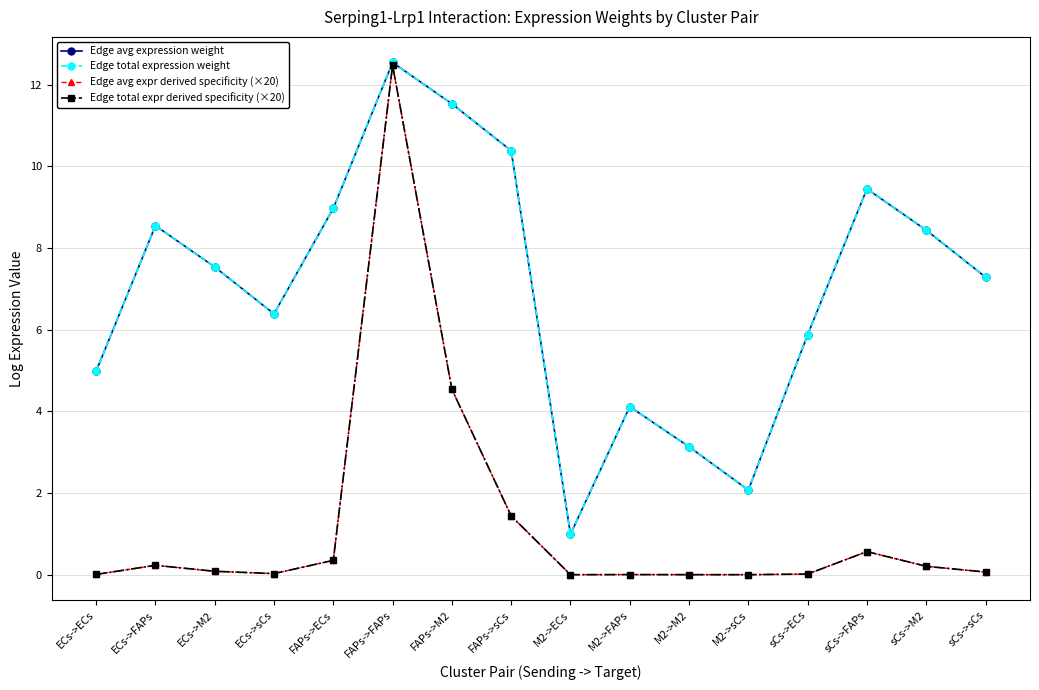

Does the chart have visible grid lines?

Yes